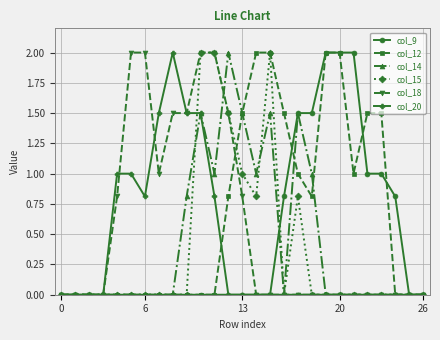

What is the highest value of the col_14 series?

2.0